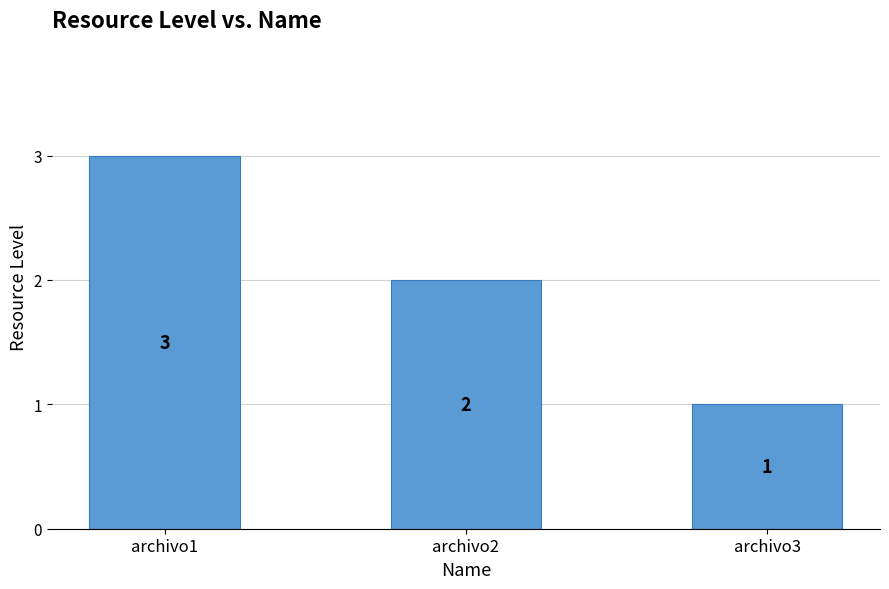

List the labels in order of value, smallest first.

archivo3, archivo2, archivo1